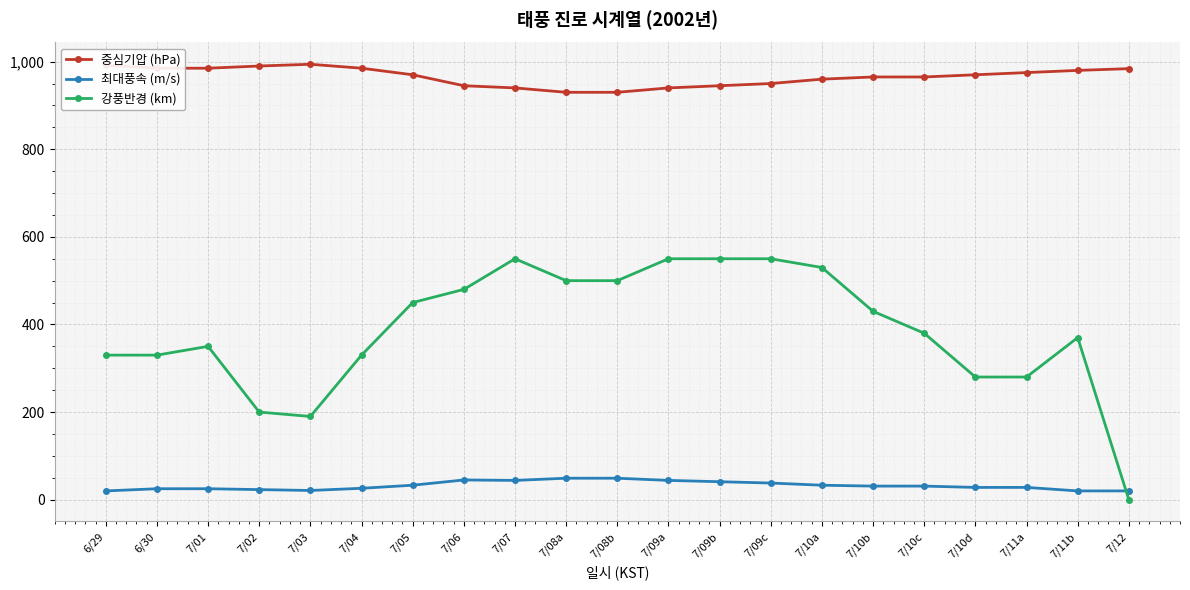

How many categories are shown in the chart?

21